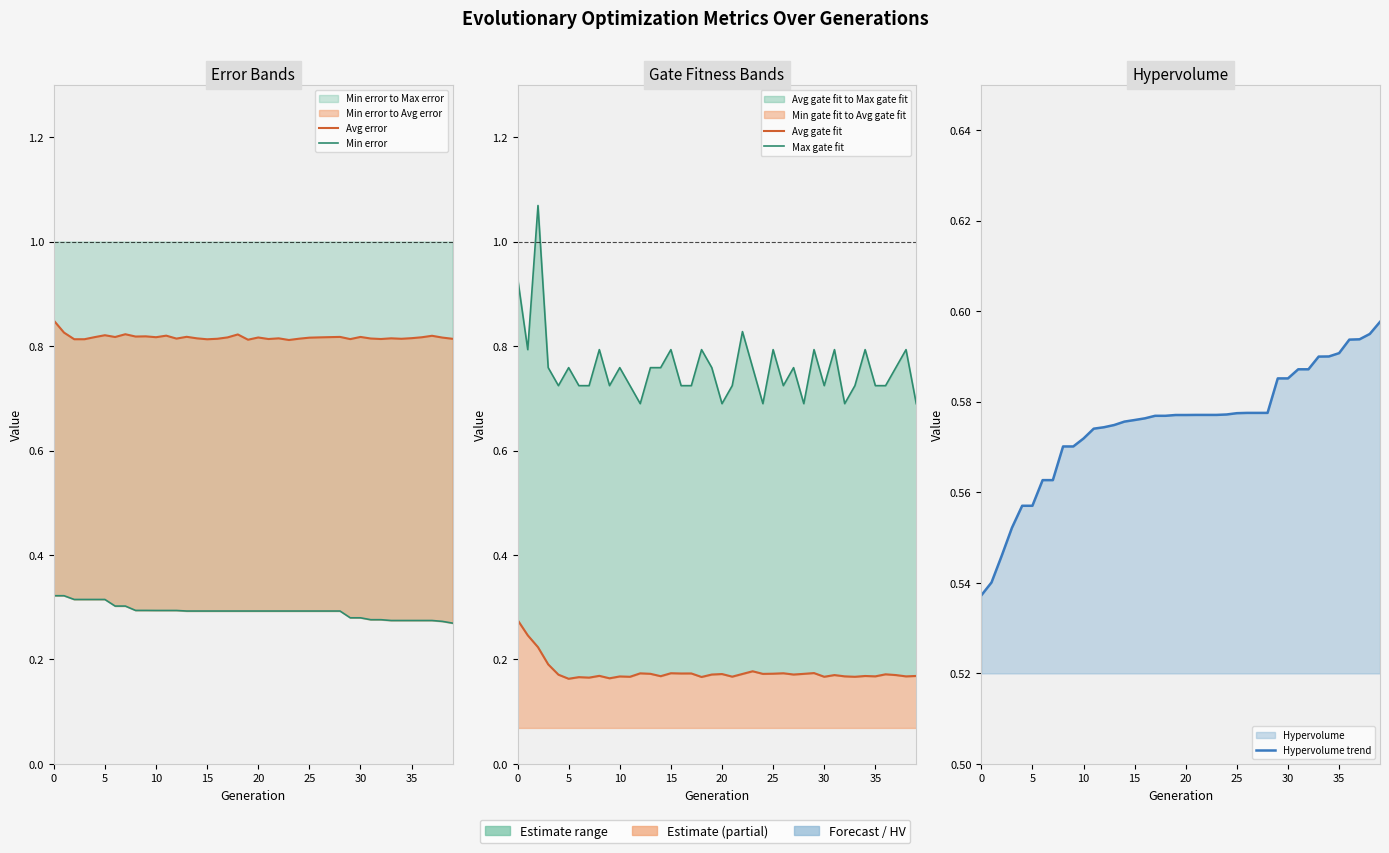

What is the highest value of the Avg gate fit series?

0.3